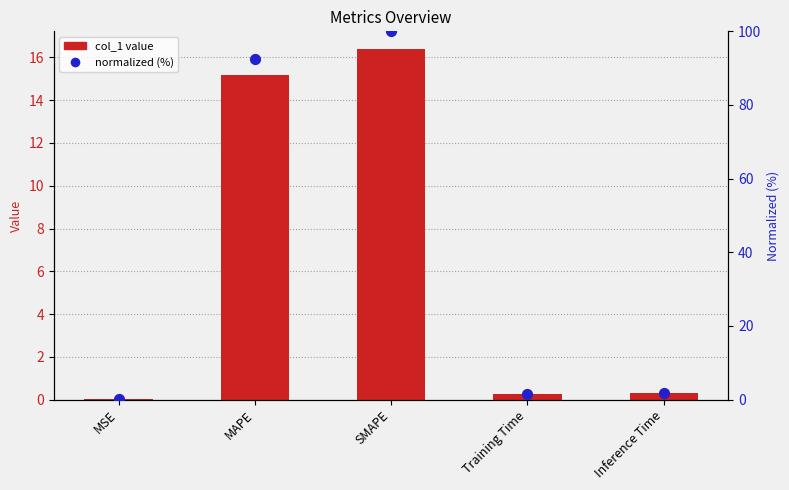

Which series has the largest total across all categories?

normalized (%)